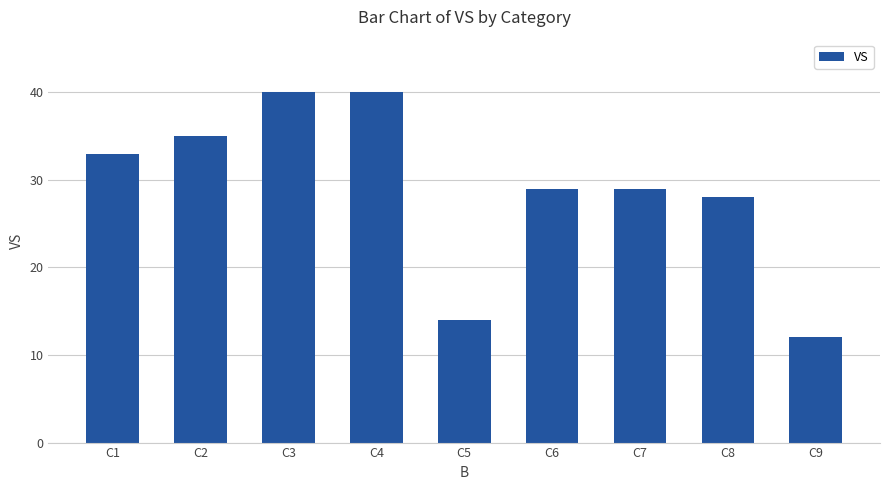

Which has a higher value, C4 or C6?

C4